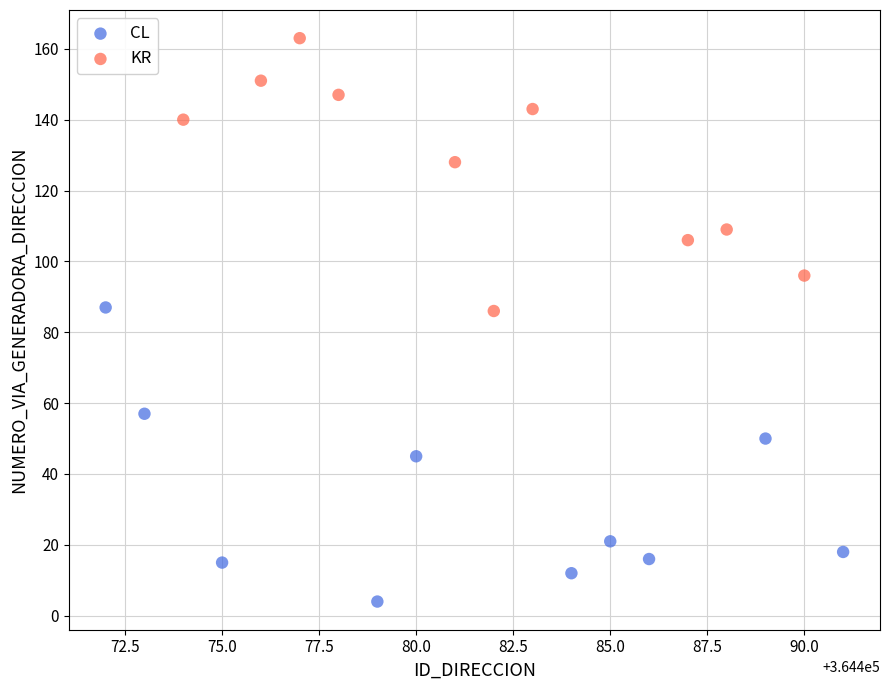

Which series has the largest Y range (max minus min)?

CL